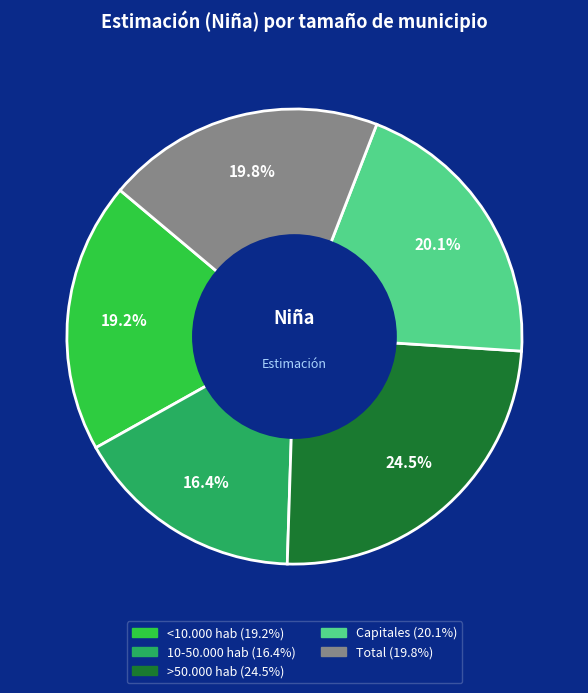

How much of the chart is everything except 10-50.000 hab?

83.6%